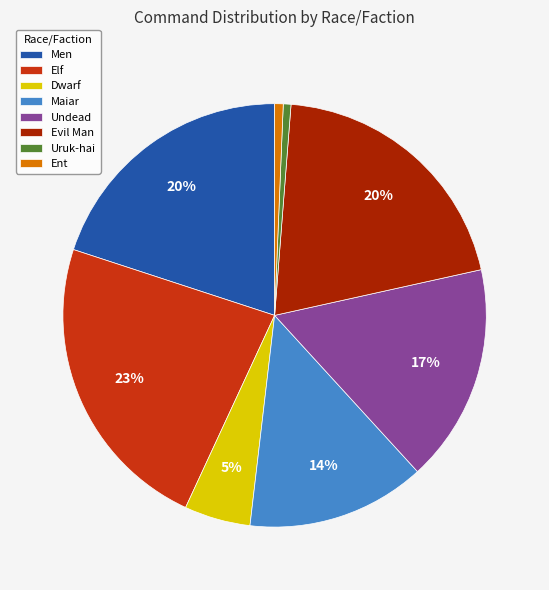

Is Ent the majority of the pie?

No